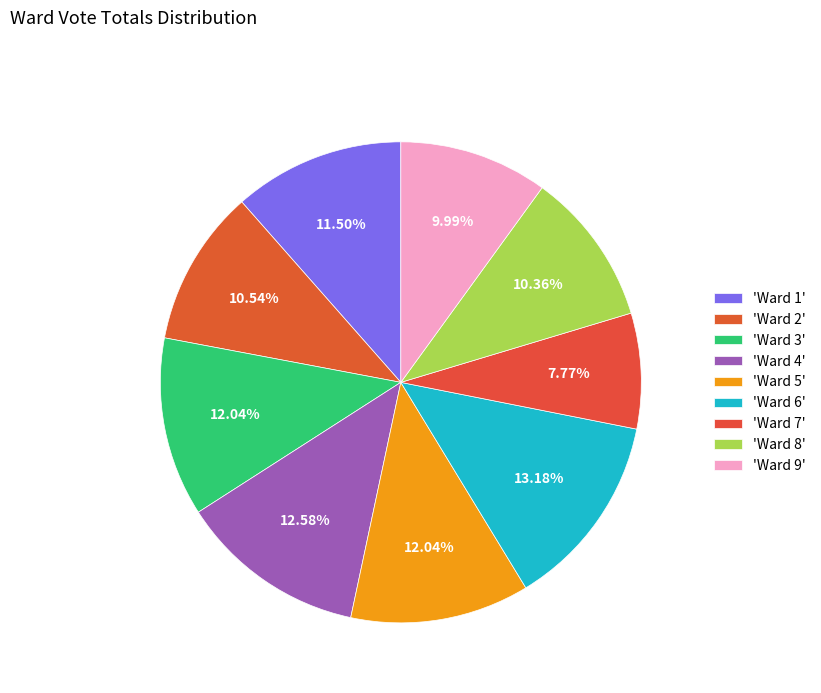

Count the number of slices in the pie.

9